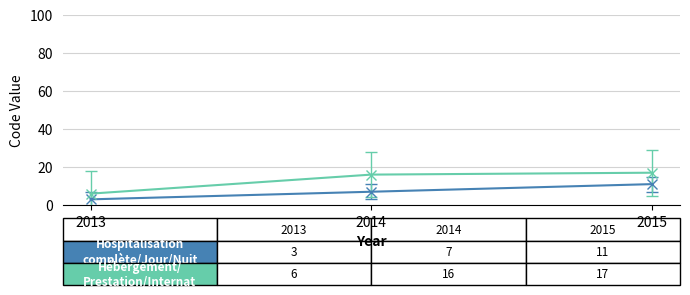

What is the difference between the highest and lowest values at 2014?

9